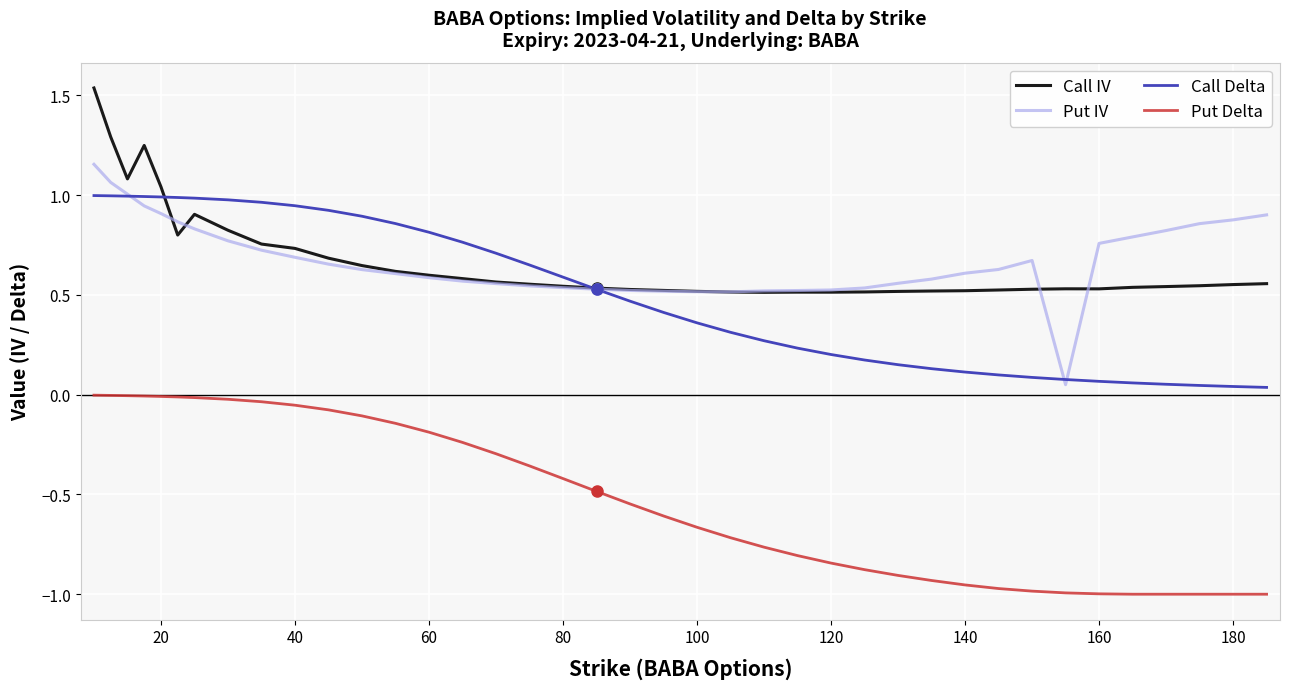

At how many categories does at least one series exceed 1?

5